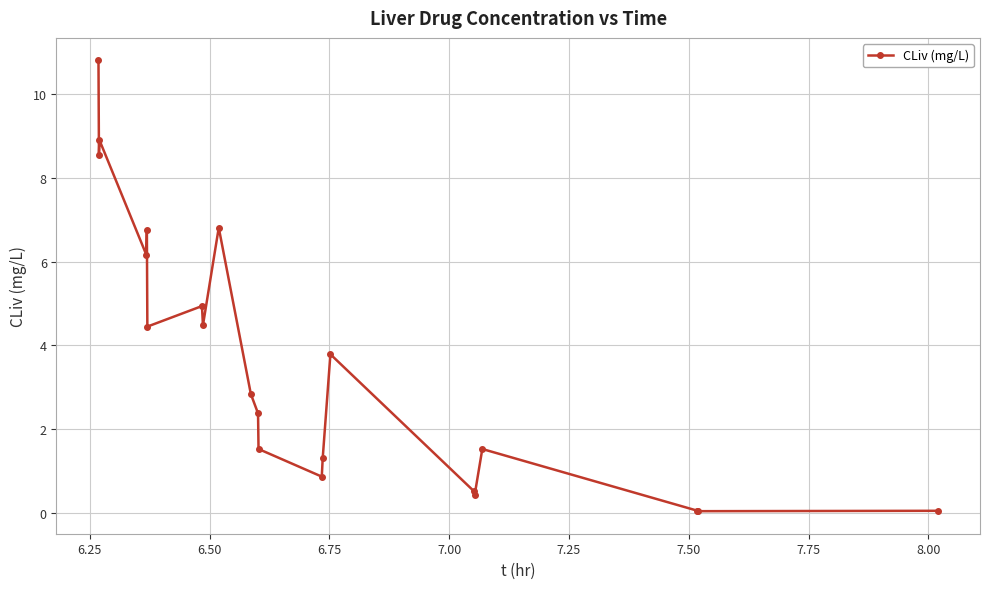

True or false: the data has more than 0 interior local peaks.

True